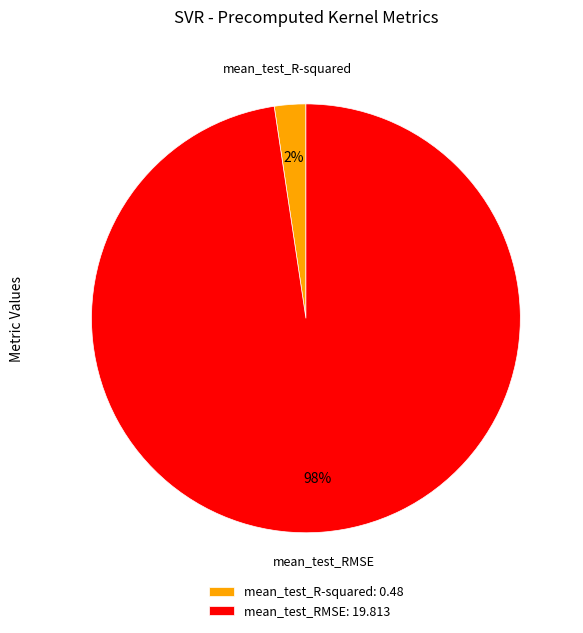

How many segments does this pie chart have?

2